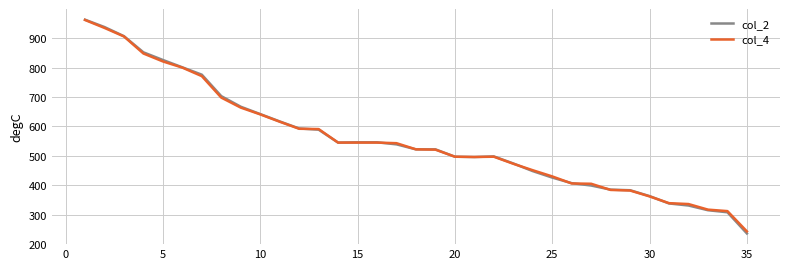

What is the average value of the col_2 series?

554